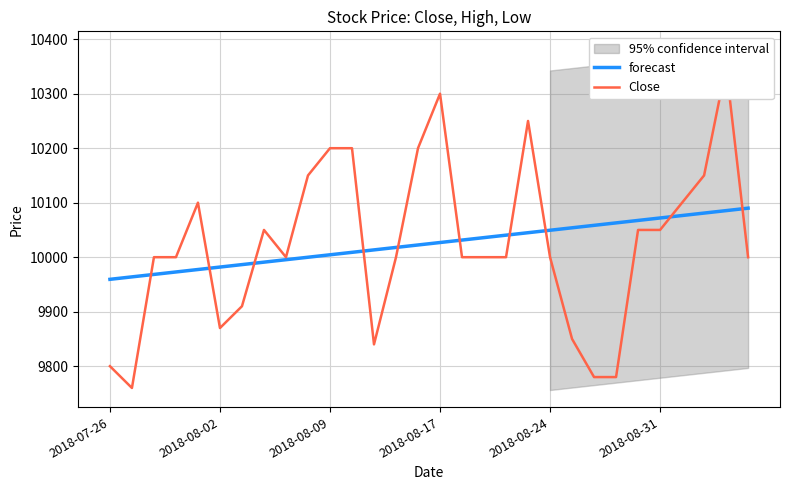

True or false: Close has a value of 10050.0 at 7.

True